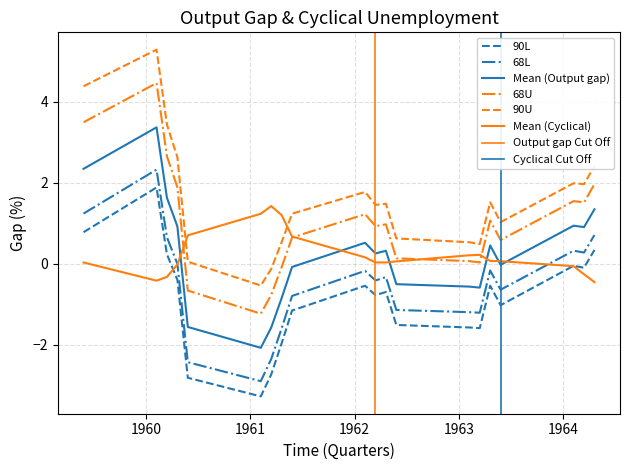

Is it true that 68U equals 0.1 at 1962.4?

True